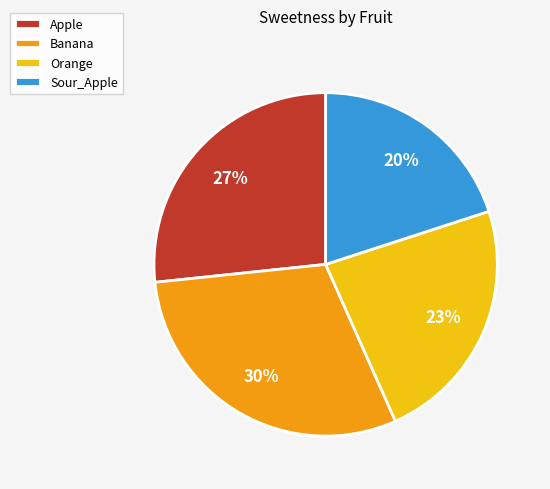

Rank the categories by value from highest to lowest.

Banana, Apple, Orange, Sour_Apple